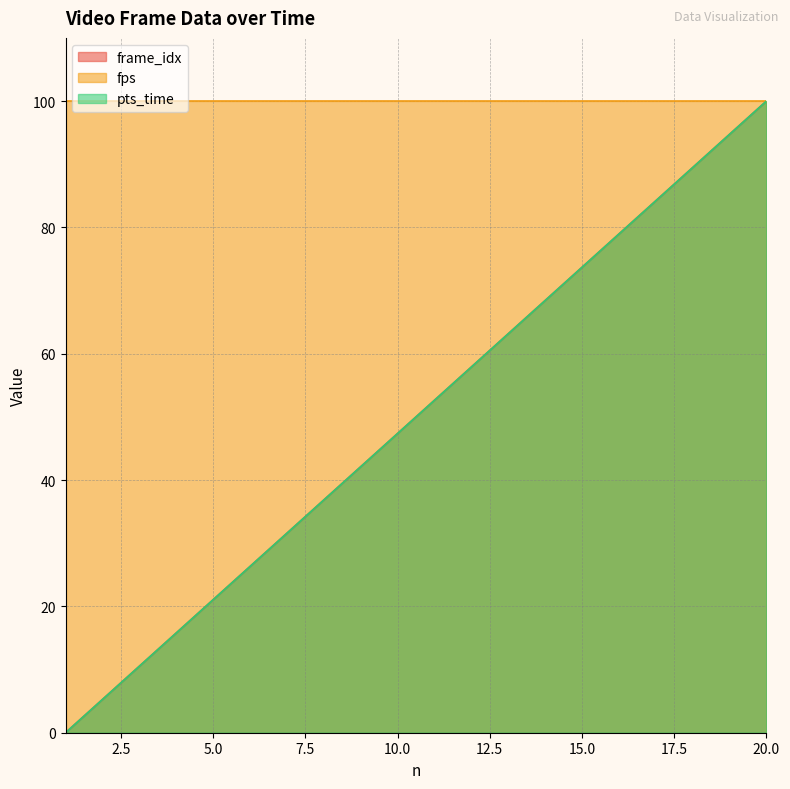

How many values in frame_idx are above zero?

19